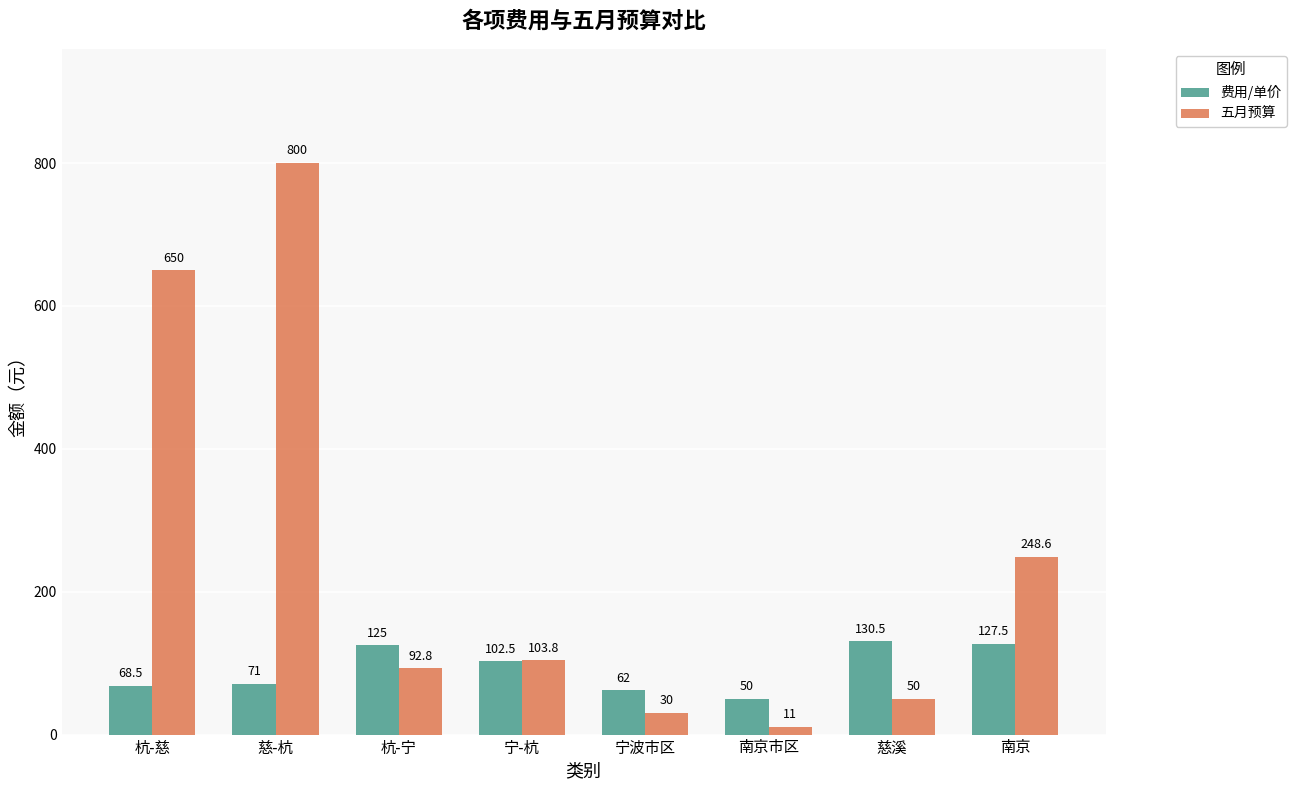

The value of 费用/单价 at 南京 is 127.5. True or false?

True